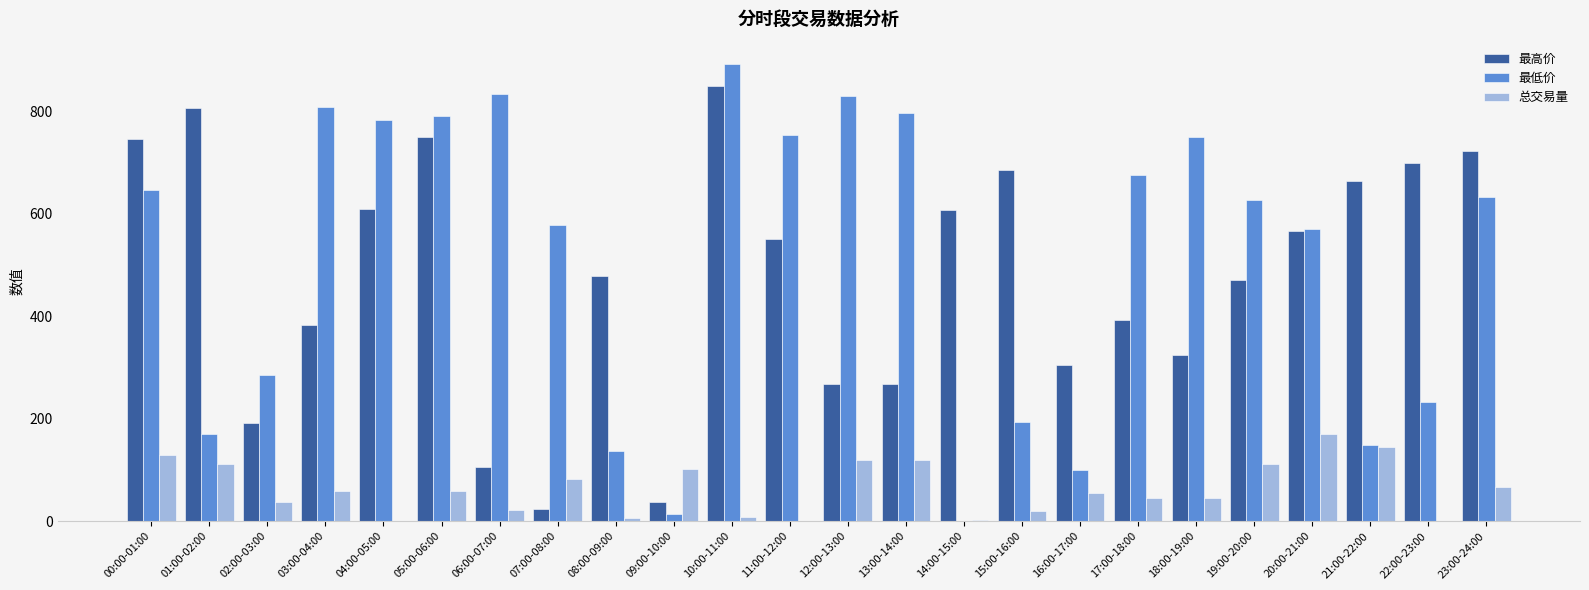

The 最高价 series shows 796.0 at 11:00-12:00. True or false?

False